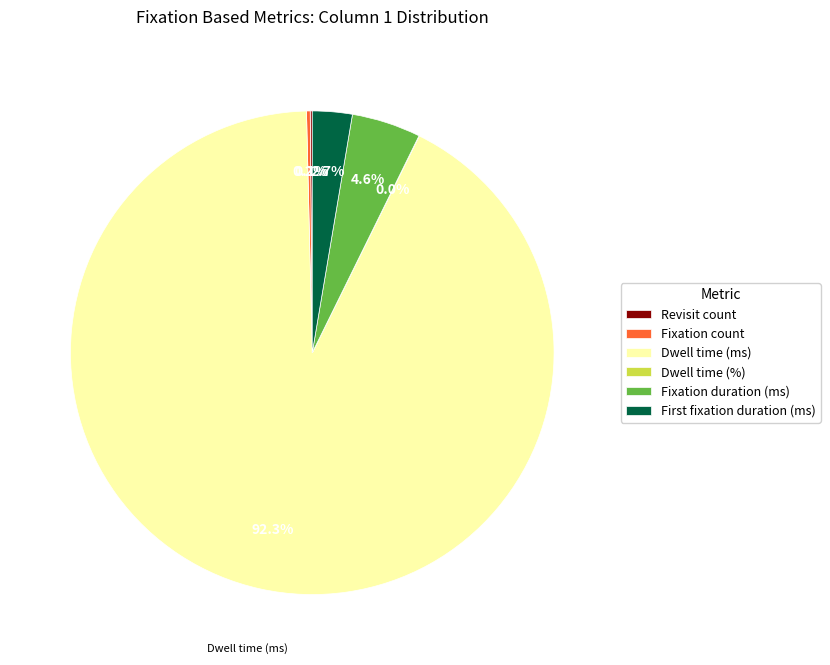

Do Dwell time (ms) and Fixation duration (ms) together represent more than half of the pie?

Yes